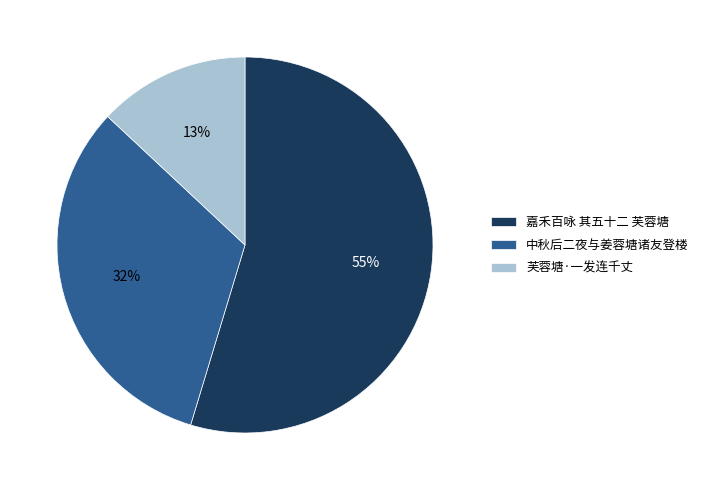

How many segments does this pie chart have?

3